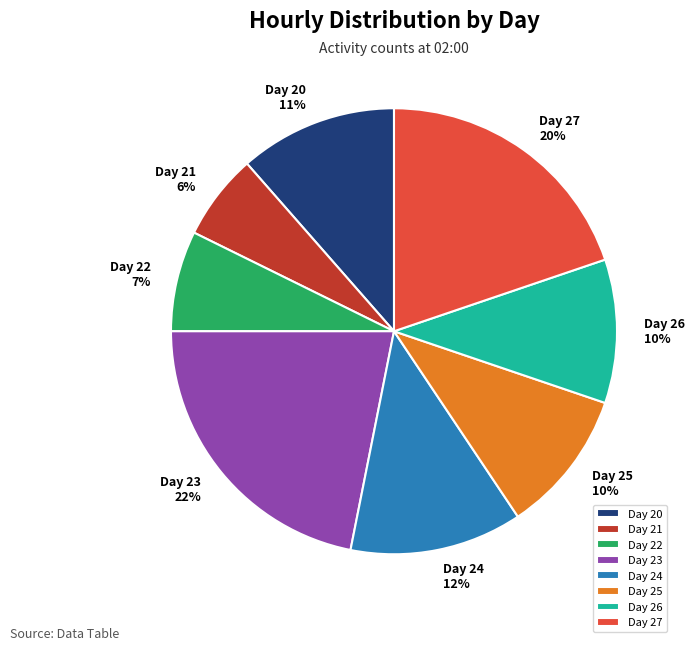

To the nearest percent, what is the average slice percentage?

12%